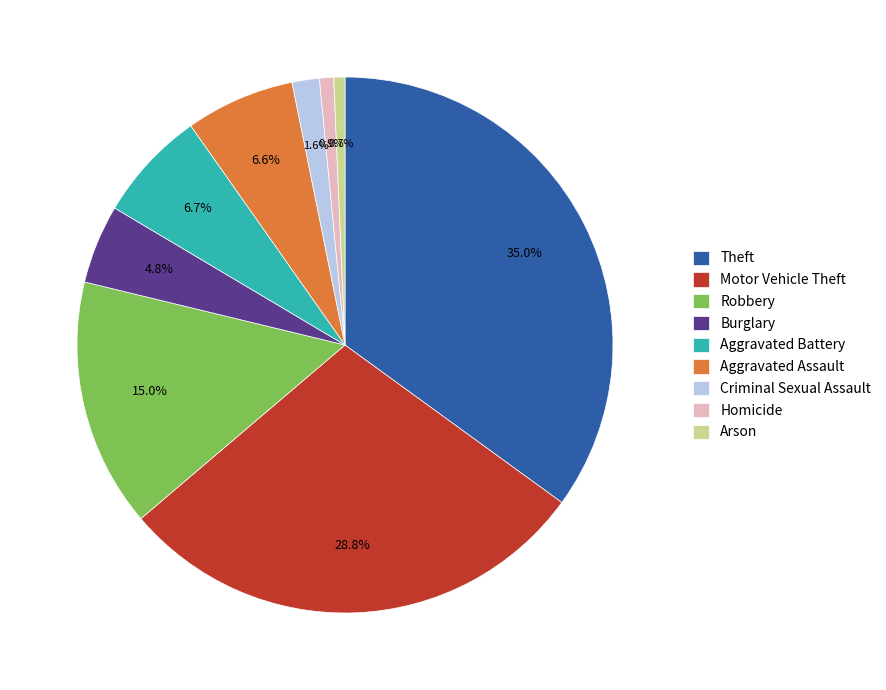

How many slices are in this pie chart?

9